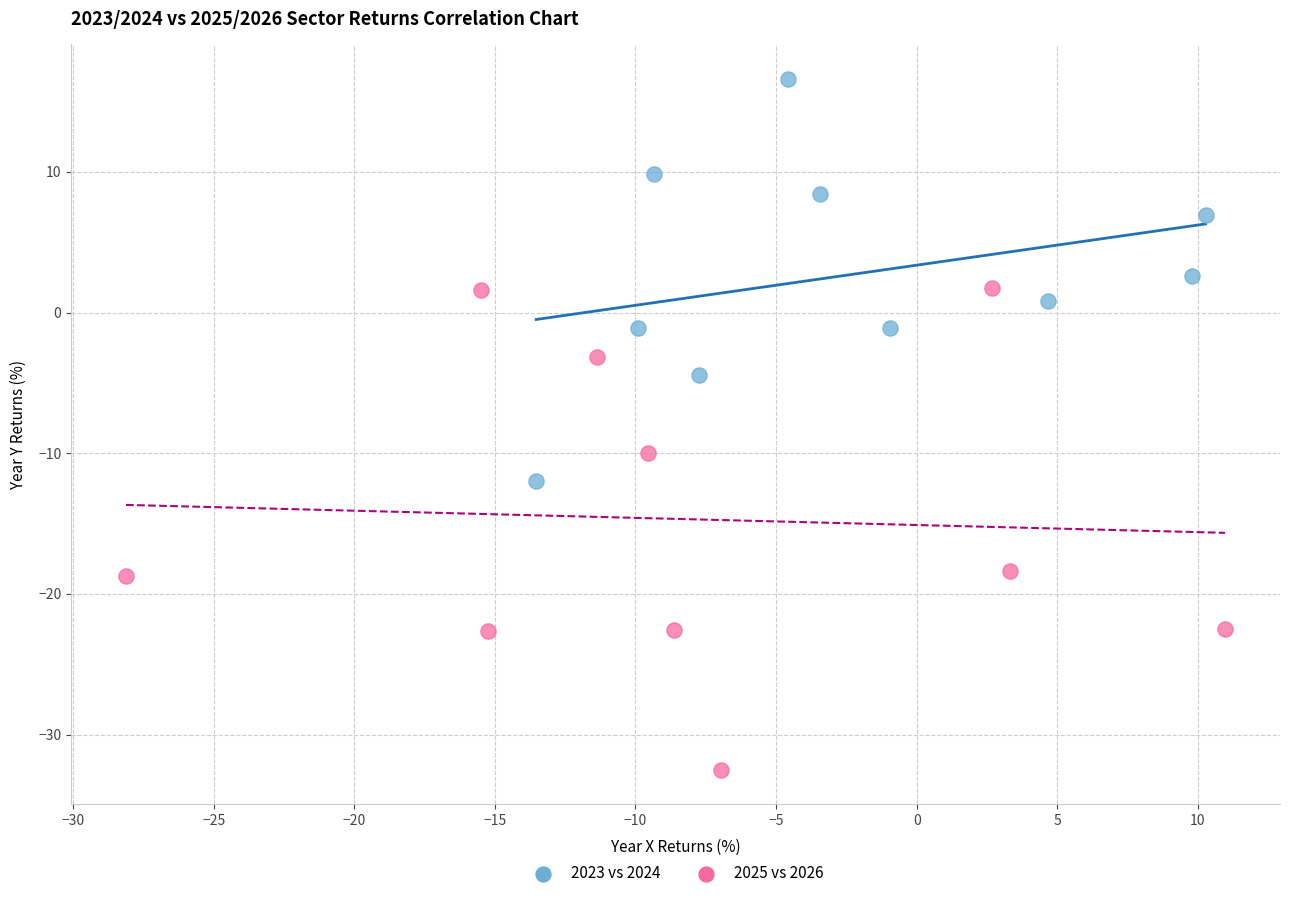

Which series has the largest Y range (max minus min)?

2025 vs 2026